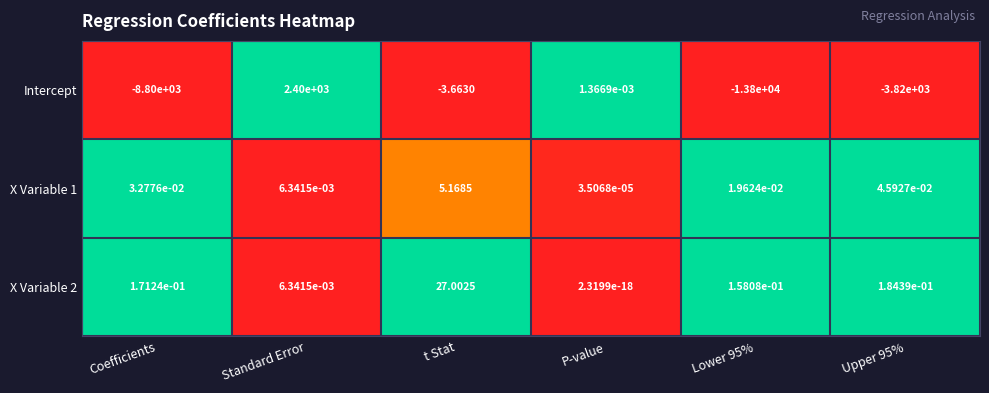

Which series has the largest range (max minus min)?

Intercept